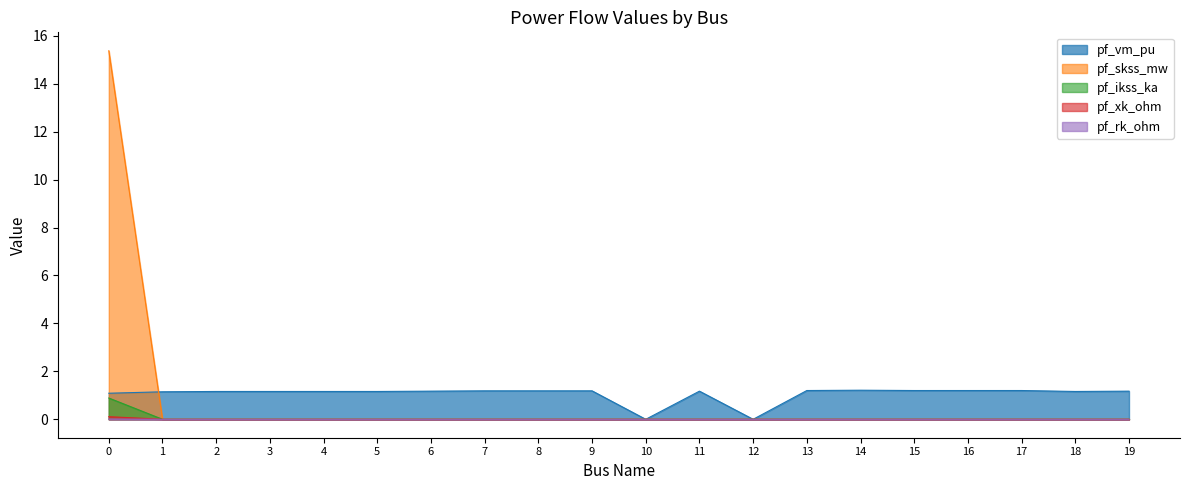

What is the difference between the maximum and minimum values in the pf_ikss_ka series?

0.9